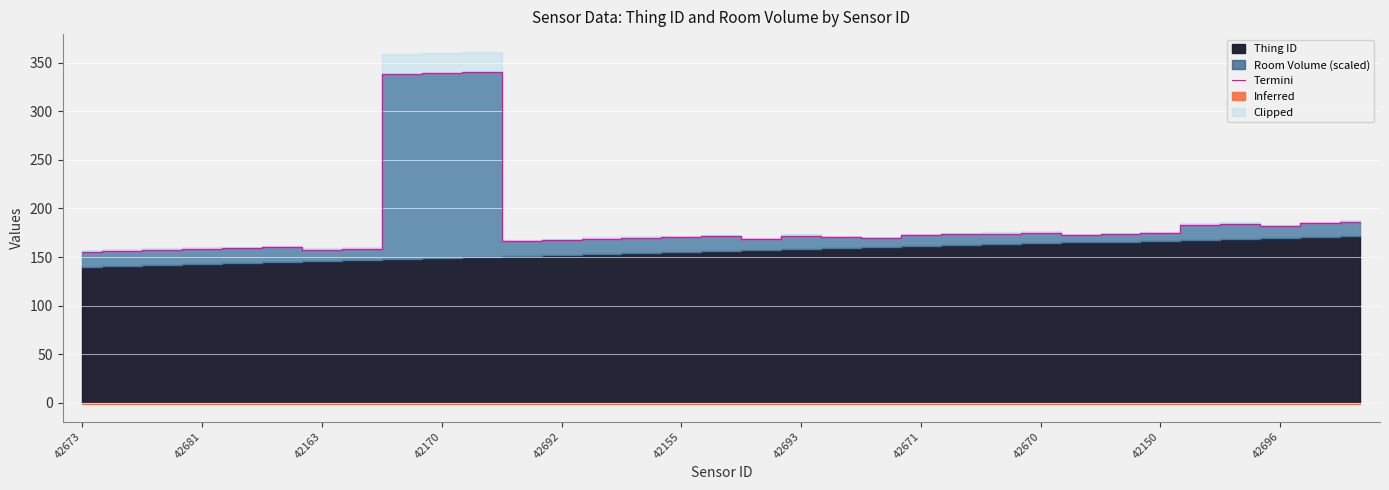

What is the minimum value for Termini?

155.6